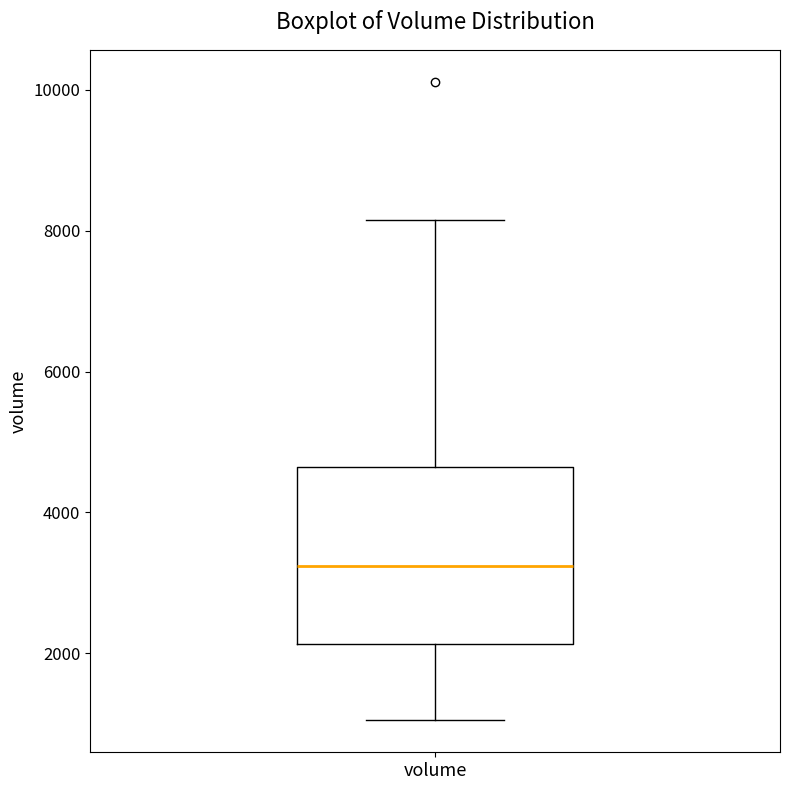

Where does the lower whisker of the box for volume end on the y-axis? The values are not printed on the chart, so give them approximately, as read against the axis.

1000